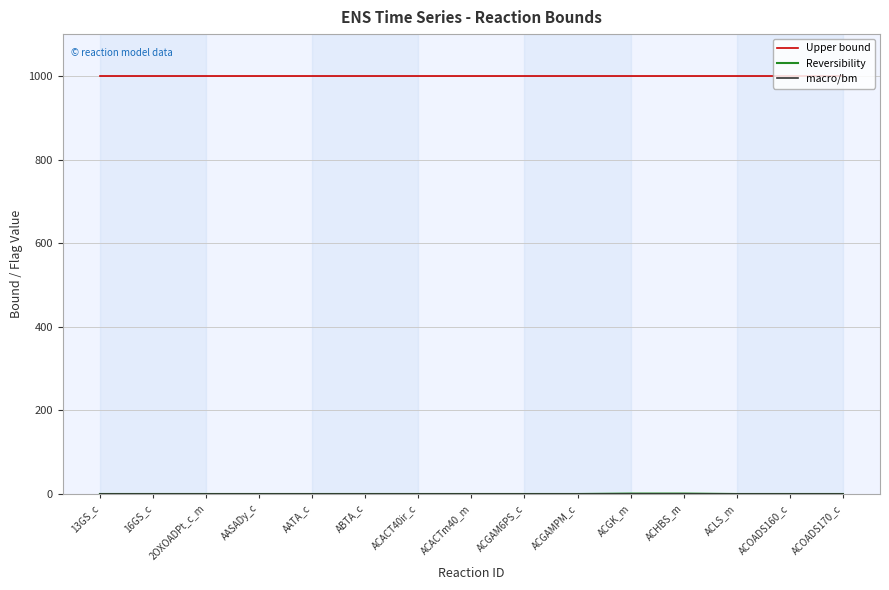

What is the spread (max minus min) of values at ACGAMPM_c?

1000